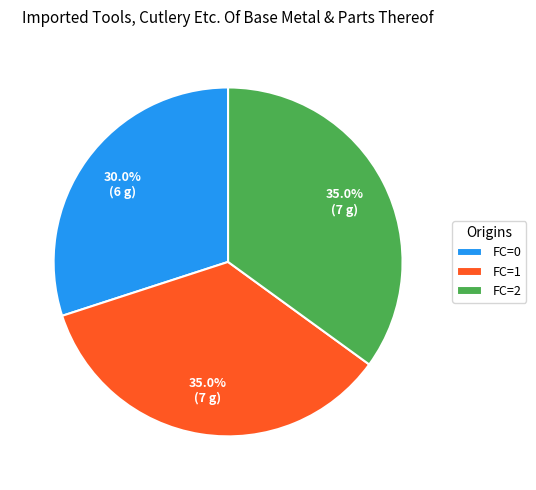

Which has a higher value, FC=2 or FC=0?

FC=2